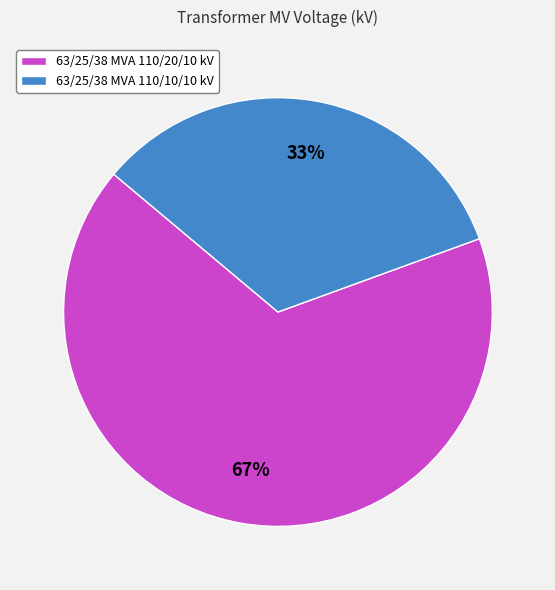

Is it true that 63/25/38 MVA 110/10/10 kV is 23% of the pie?

False